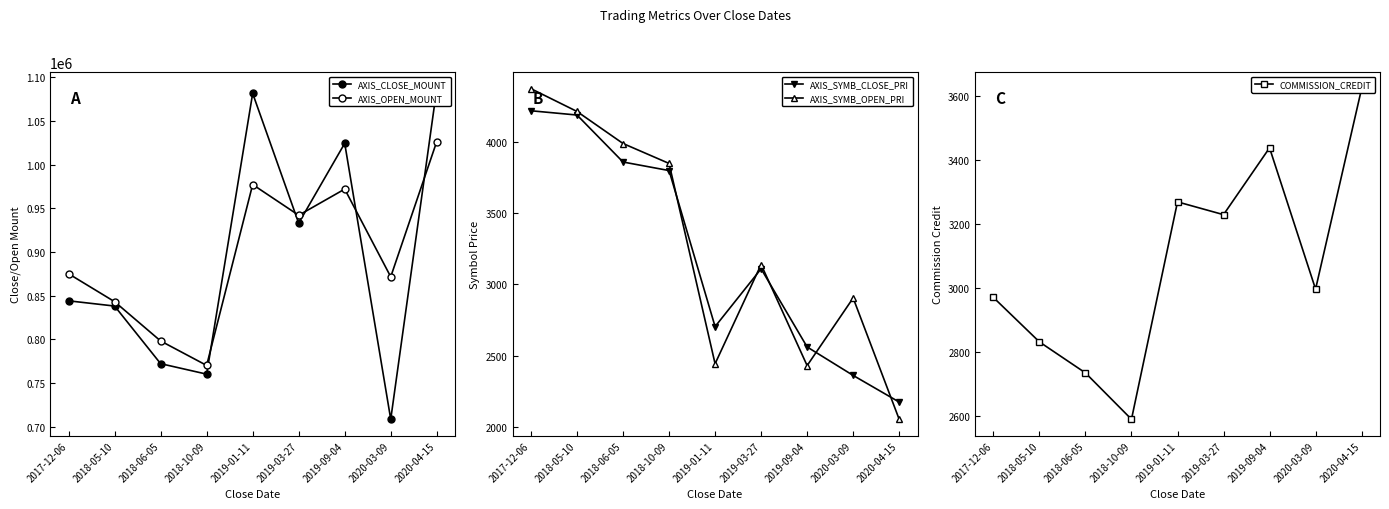

Which series has the largest total across all categories?

AXIS_OPEN_MOUNT